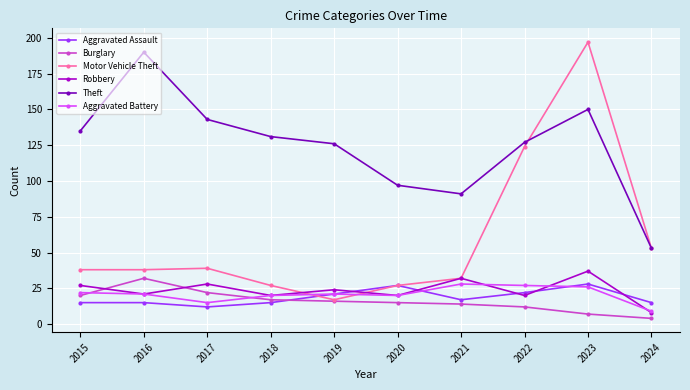

What is the spread (max minus min) of values at 2016?

175